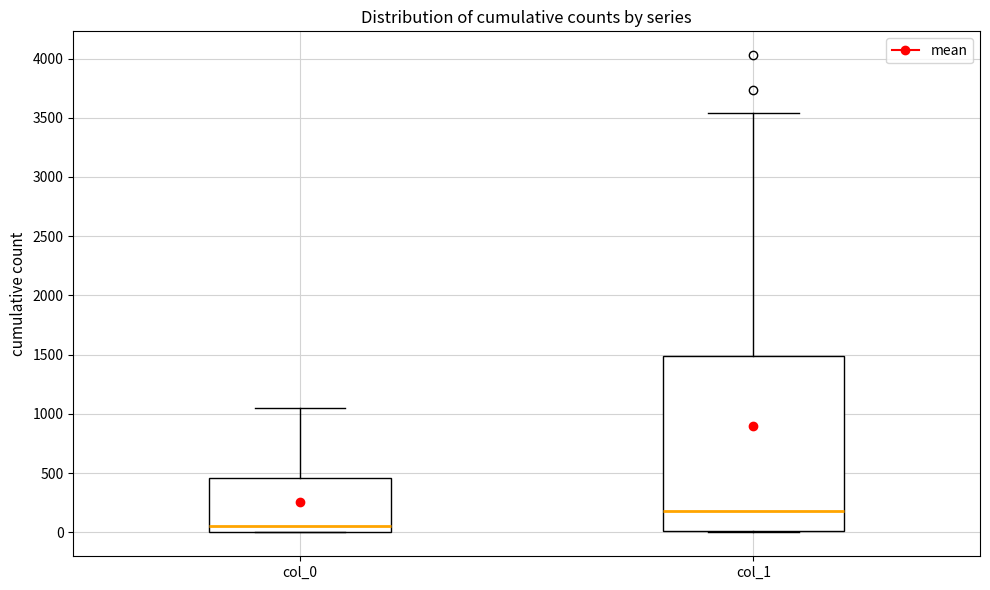

Comparing the boxes themselves (not the whiskers), which one is the tallest?

col_1